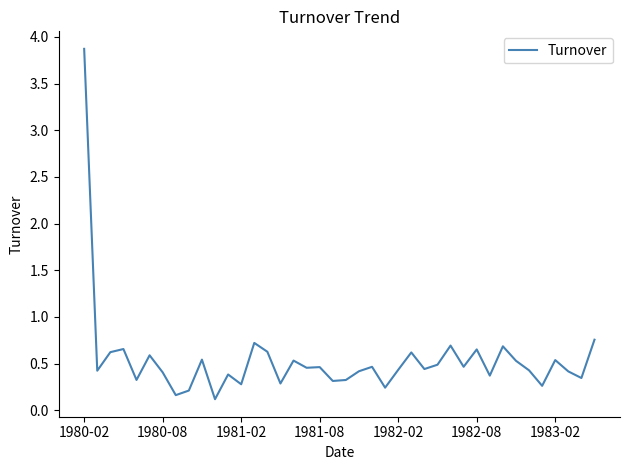

What is the maximum value shown in the chart?

3.9